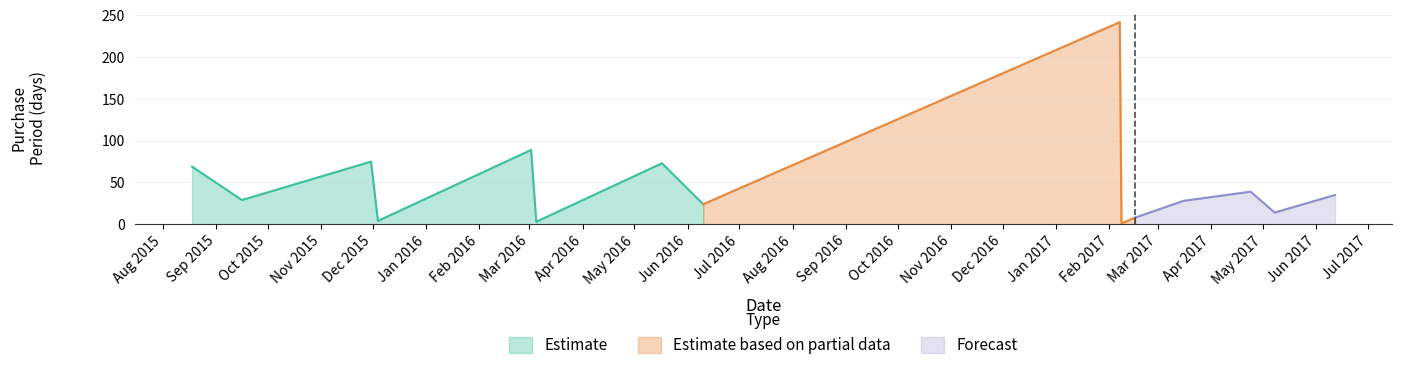

Rank the categories by value from lowest to highest.

2017-02-08, 2016-03-05, 2015-12-04, 2017-02-16, 2017-05-08, 2016-06-10, 2017-03-16, 2015-09-16, 2017-06-12, 2017-04-24, 2015-08-18, 2016-05-17, 2015-11-30, 2016-03-02, 2017-02-07